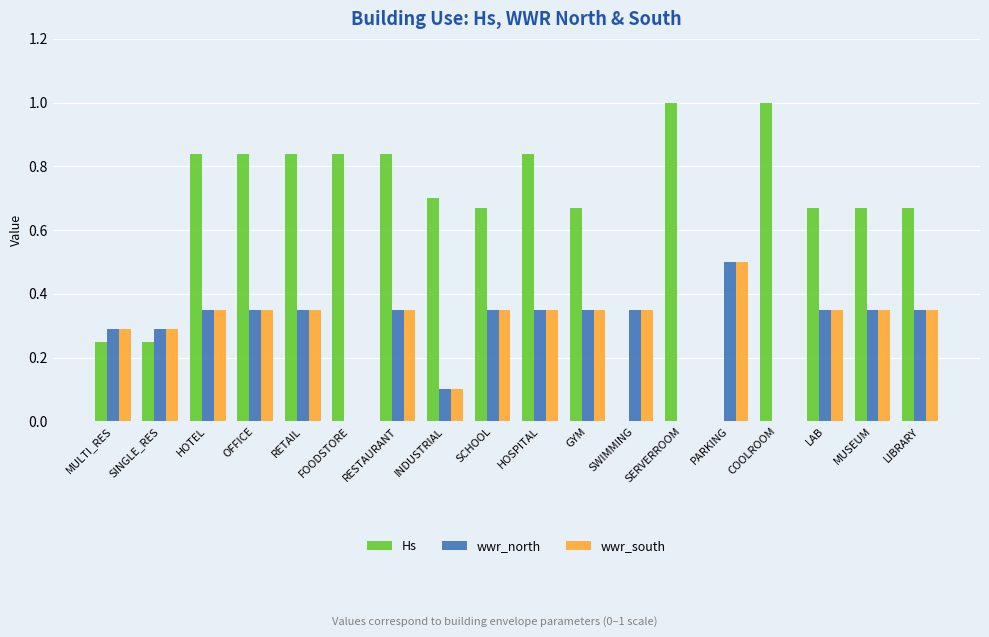

Is it true that wwr_north equals 0.3 at RETAIL?

True